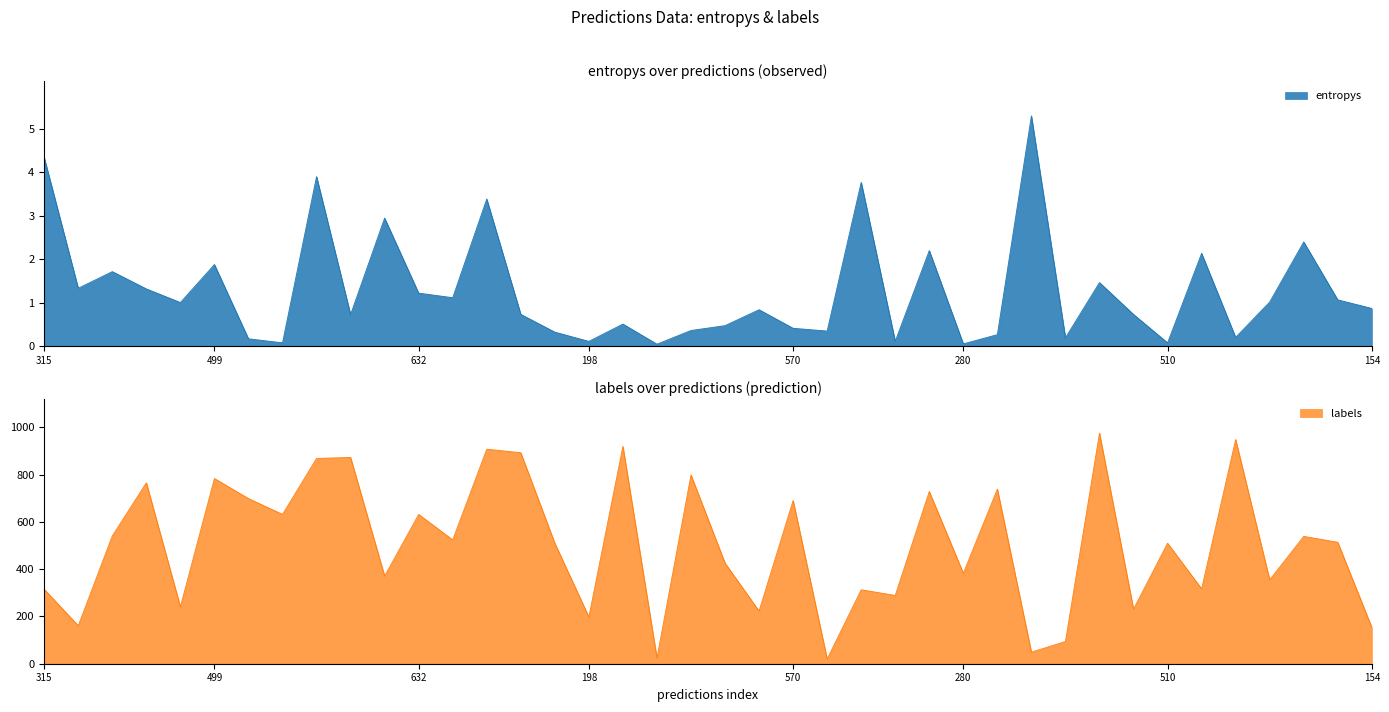

List the series in order of their overall mean, lowest first.

entropys, labels